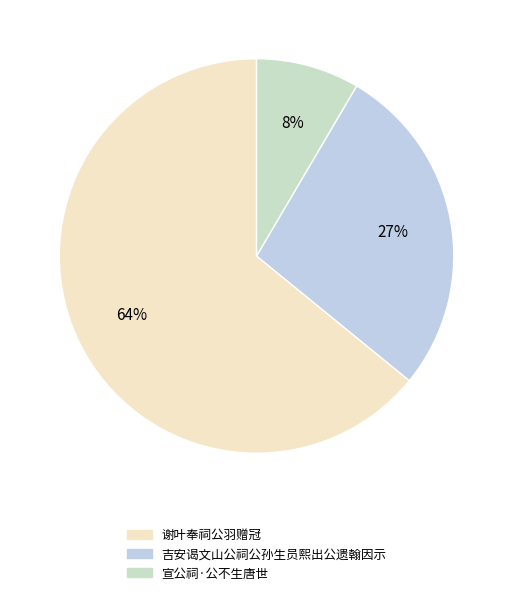

True or false: 谢叶奉祠公羽赠冠 accounts for 64% of the total.

True